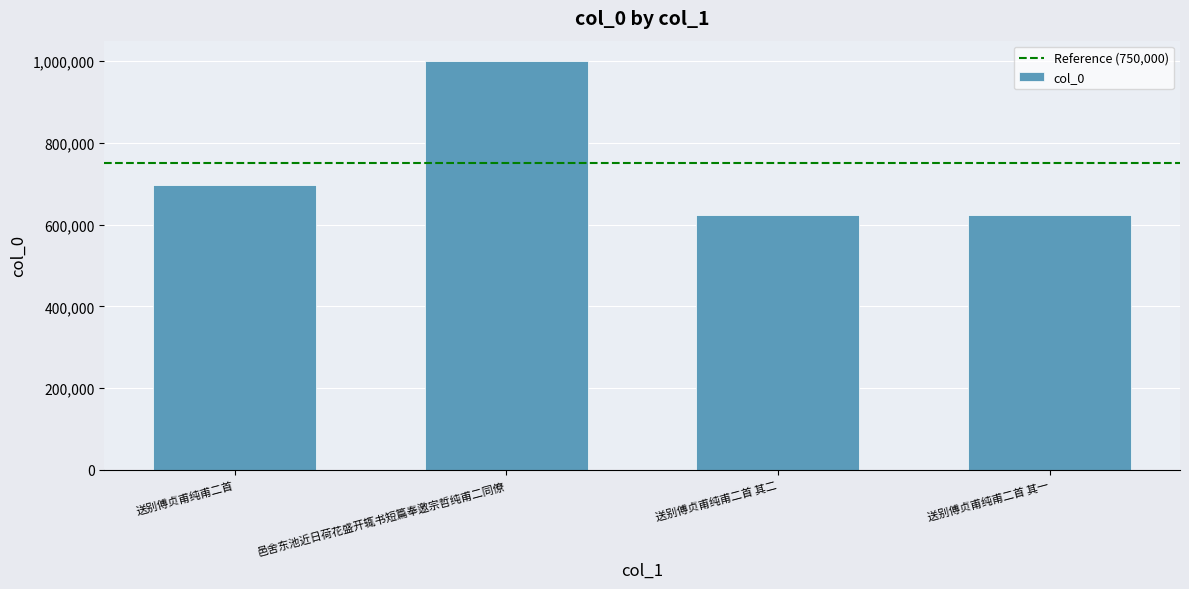

What position from the right is 送别傅贞甫纯甫二首?

4